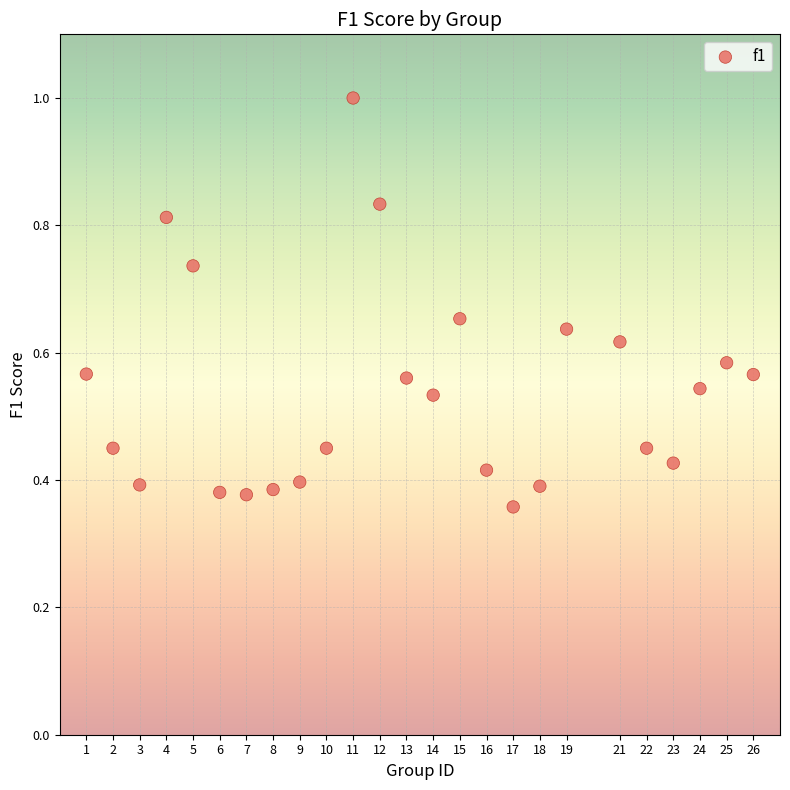

What is the range of X values (max minus min)?

25.0